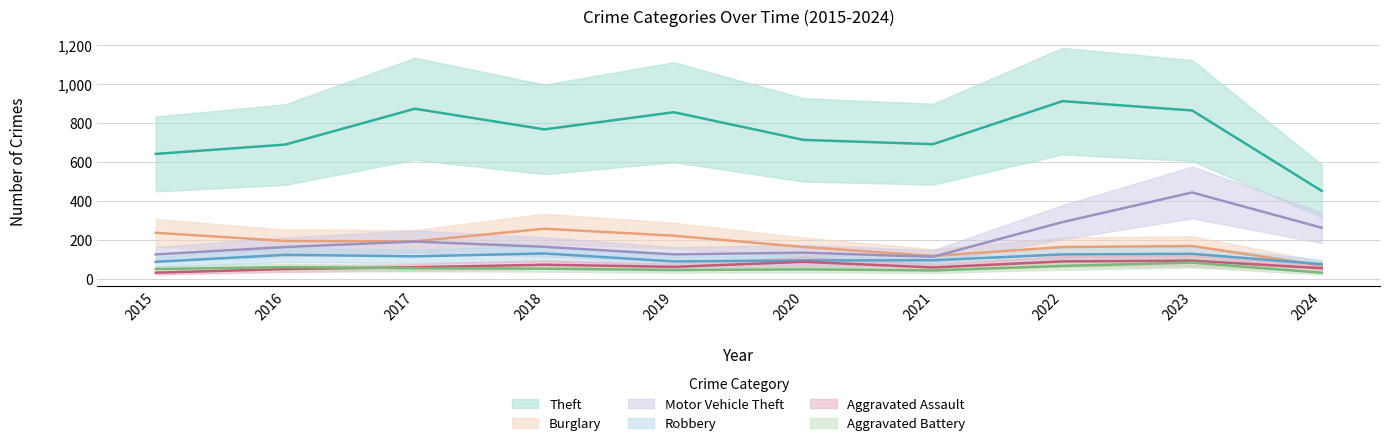

Which series has the largest total across all categories?

Theft